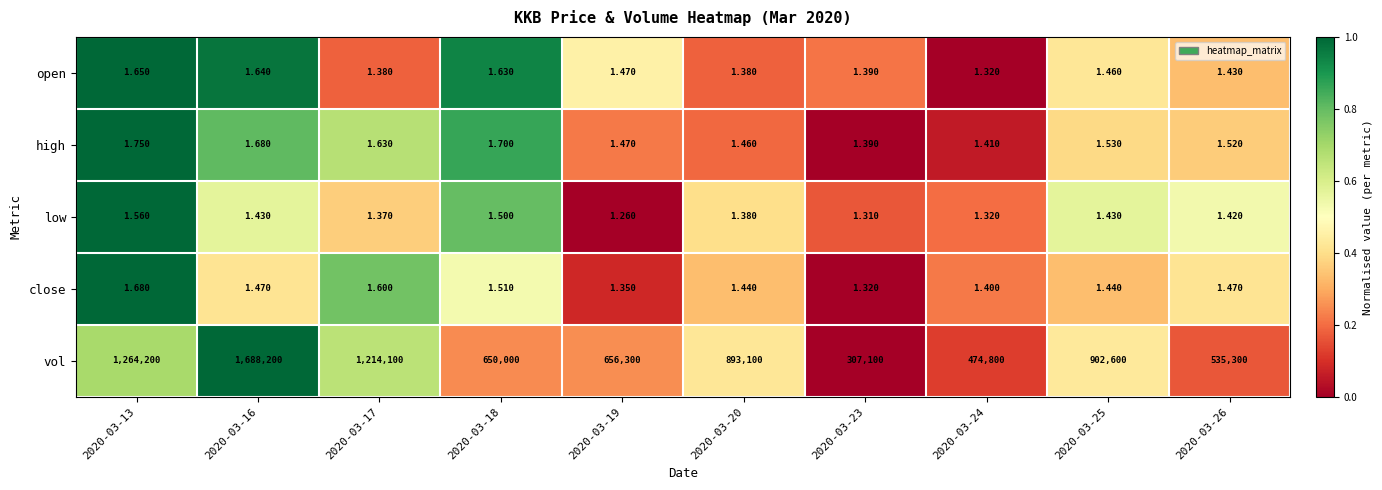

What is the greatest value displayed?

1688200.0